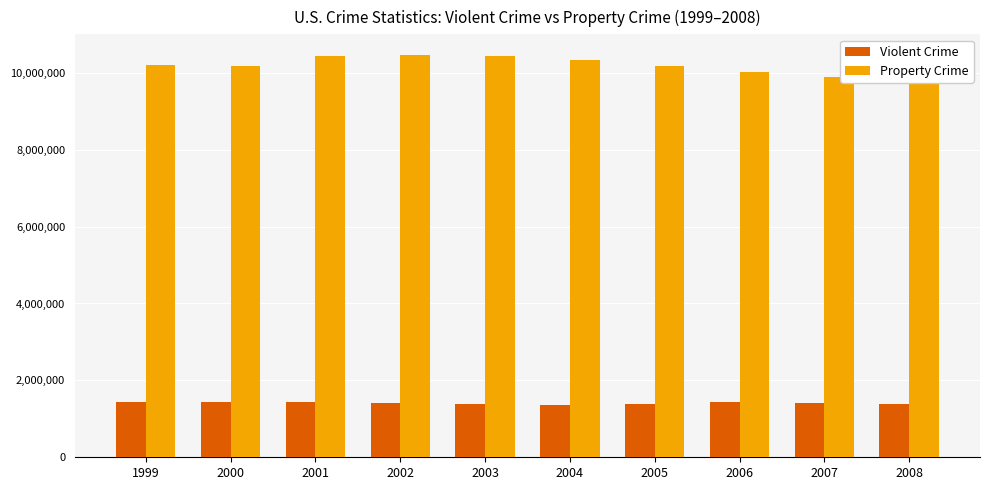

Reading left to right, transcribe all the data shown in this chart.

Violent Crime: 1426044	1425486	1439480	1423677	1383676	1360088	1390745	1435123	1422970	1394461
Property Crime: 10208334	10182584	10437189	10455277	10442862	10319386	10174754	10019601	9882212	9774152